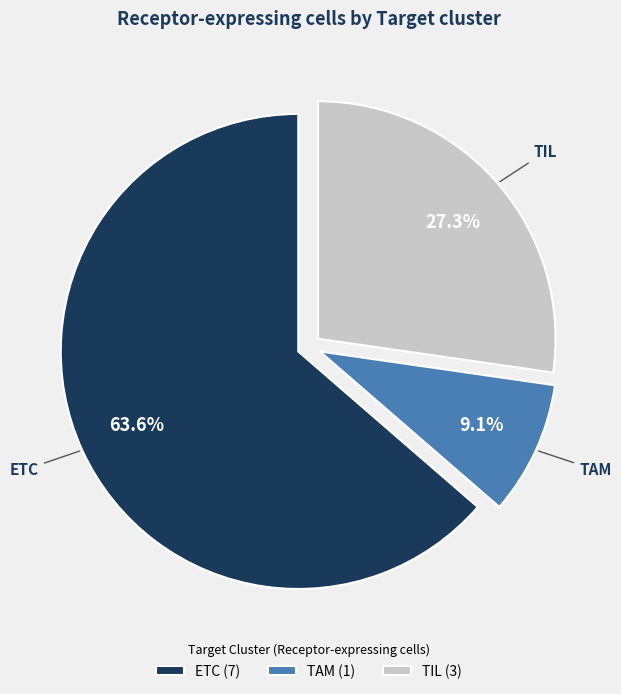

To the nearest percent, what is the average slice percentage?

33%